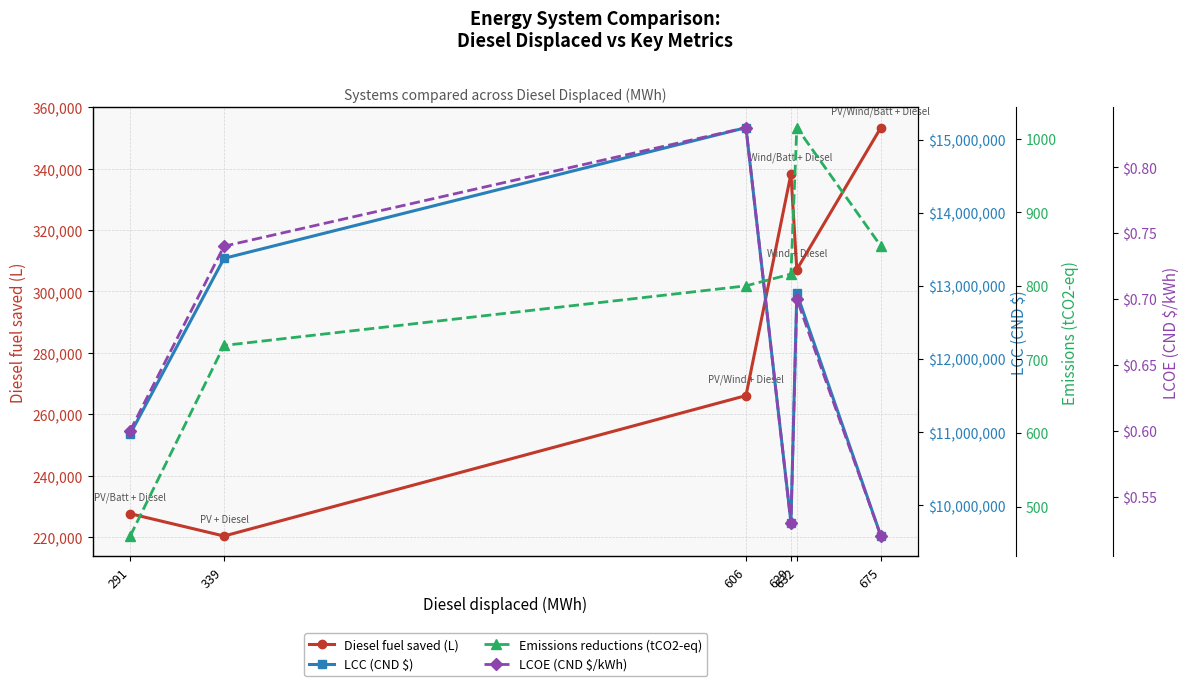

At which label does Emissions reductions (tCO2-eq) first exceed 816?

632